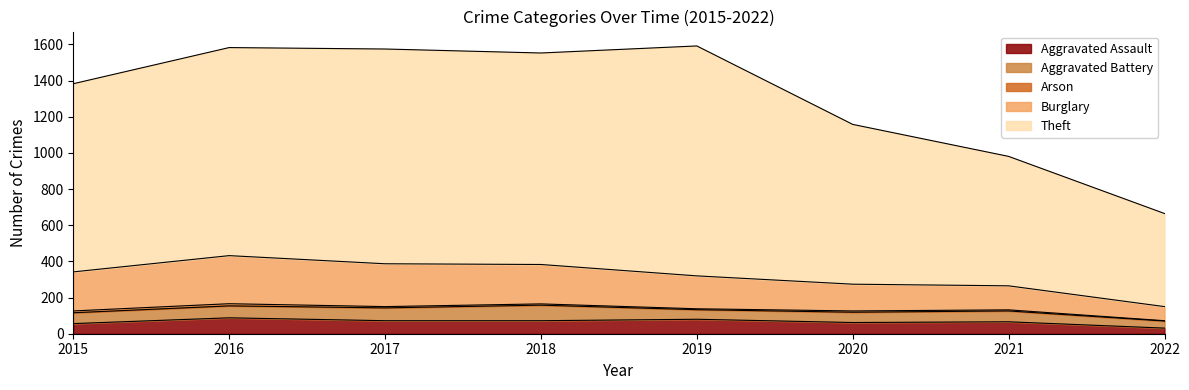

Does the chart display data point markers on the line(s)?

No